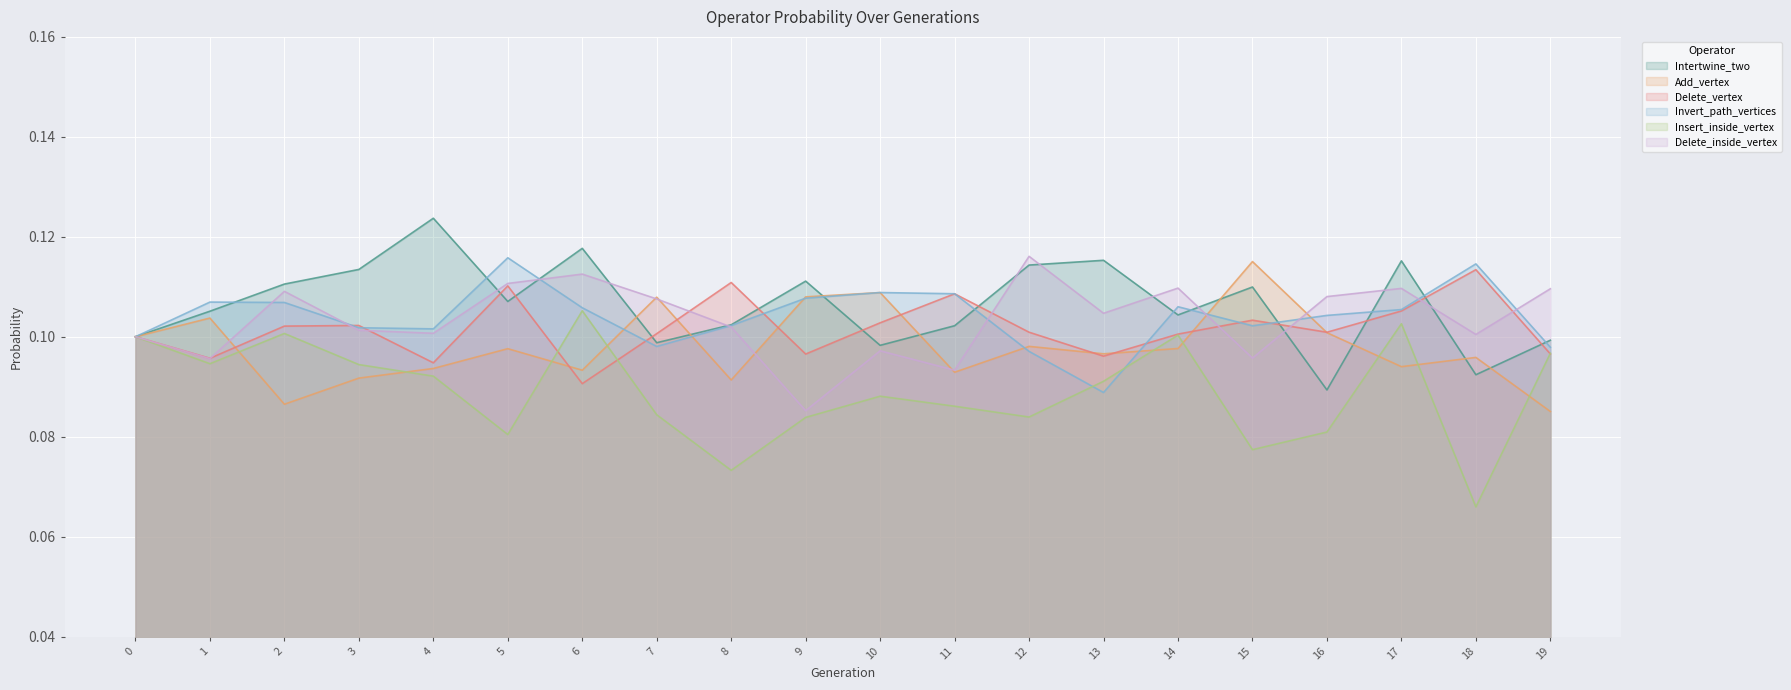

How many interior local peaks does the Delete_vertex series have?

6